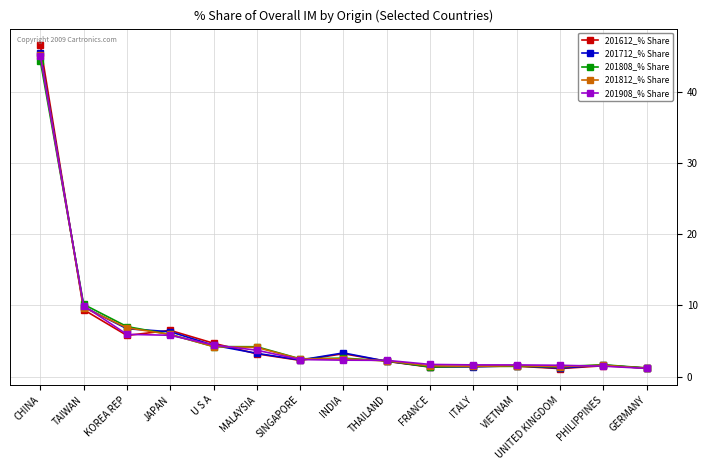

True or false: 201612_% Share has more than 0 points higher than both neighbors.

True